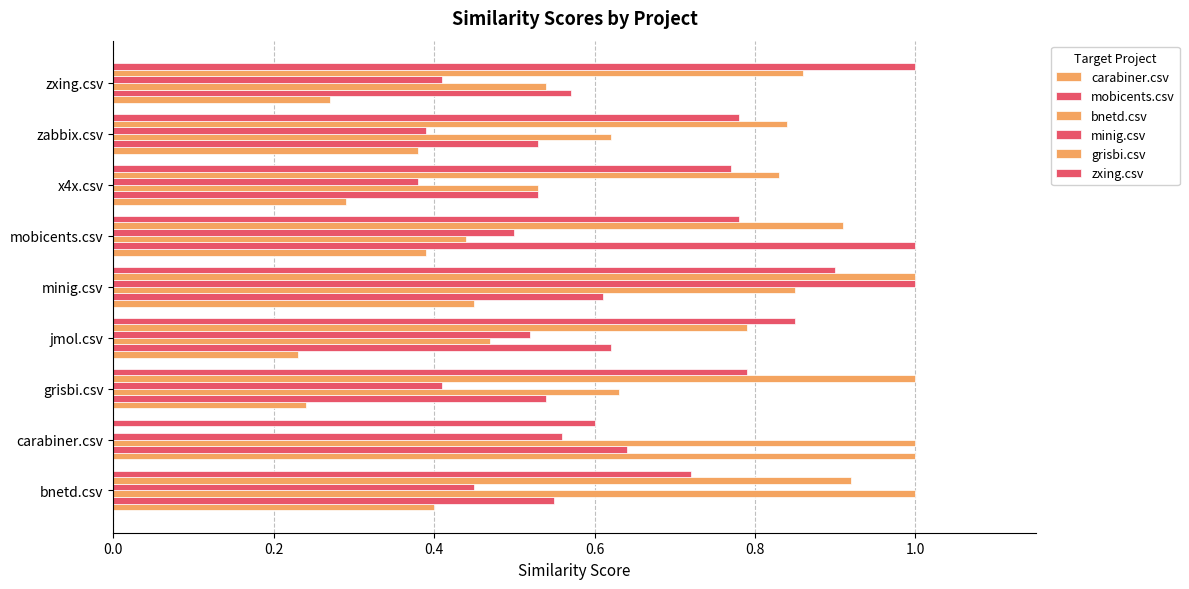

How many data points does each series have?

9